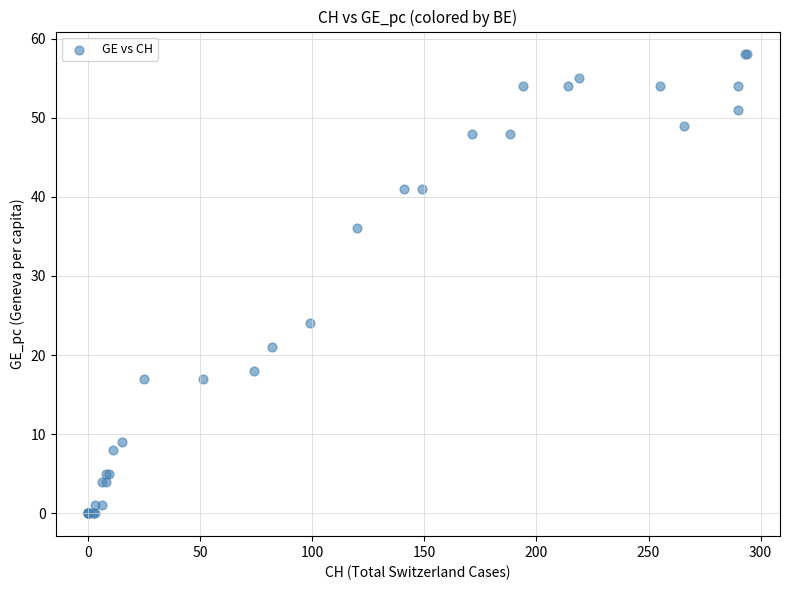

What Y value in the scatter plot is closest to 29?

24